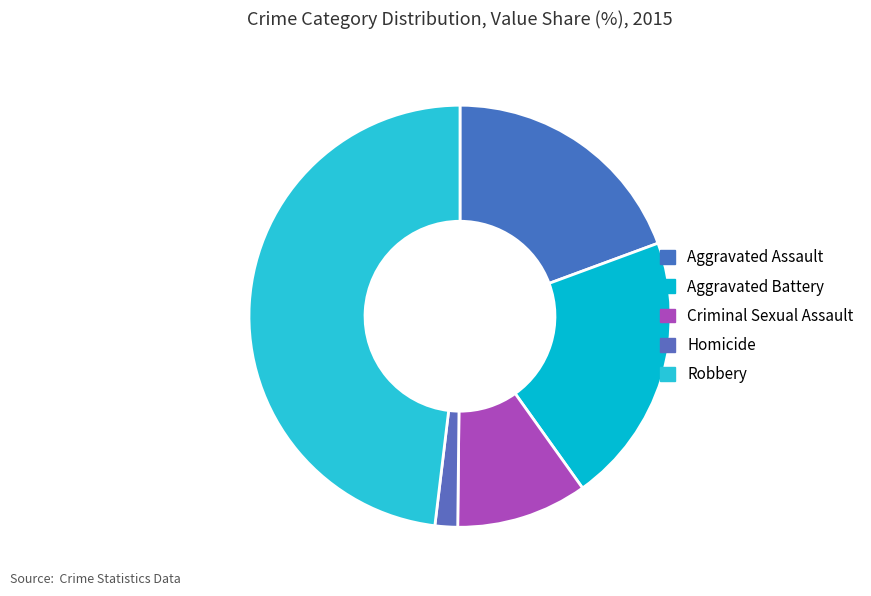

How many segments does this pie chart have?

5